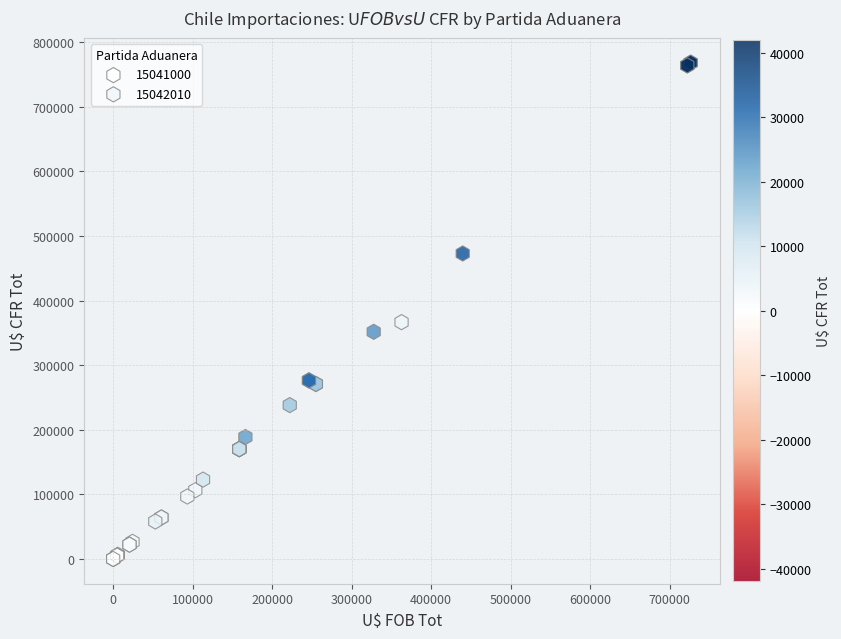

Which series has the largest Y range (max minus min)?

15042010